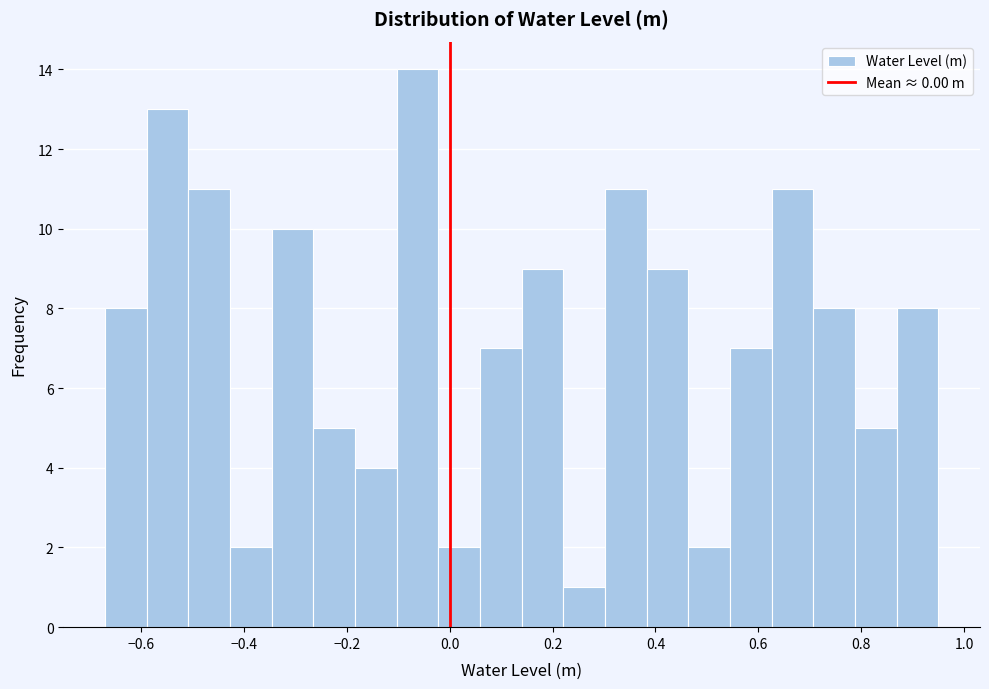

Over which range of the x-axis is the bar tallest?

-0.10 to -0.02